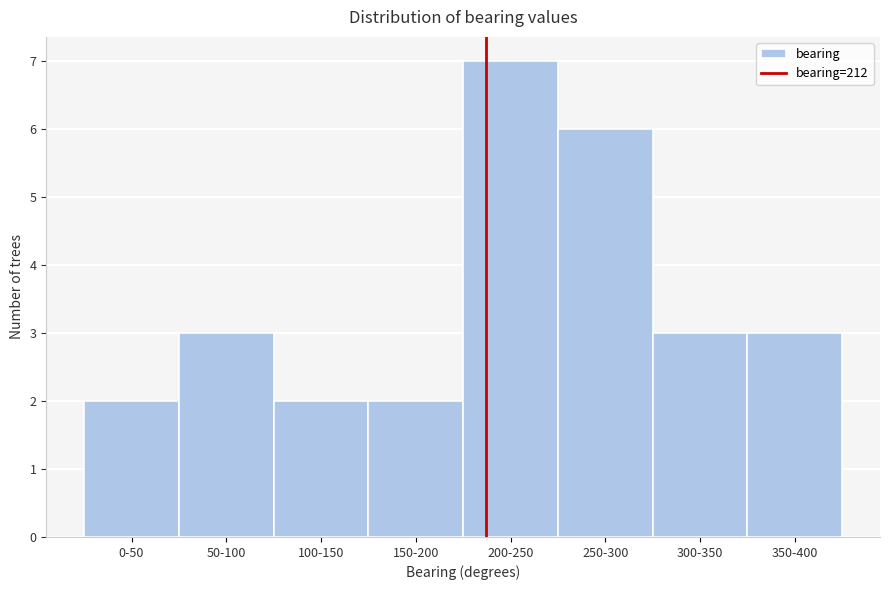

Reading left to right, what are all the values shown in this chart?

0-50=2	50-100=3	100-150=2	150-200=2	200-250=7	250-300=6	300-350=3	350-400=3